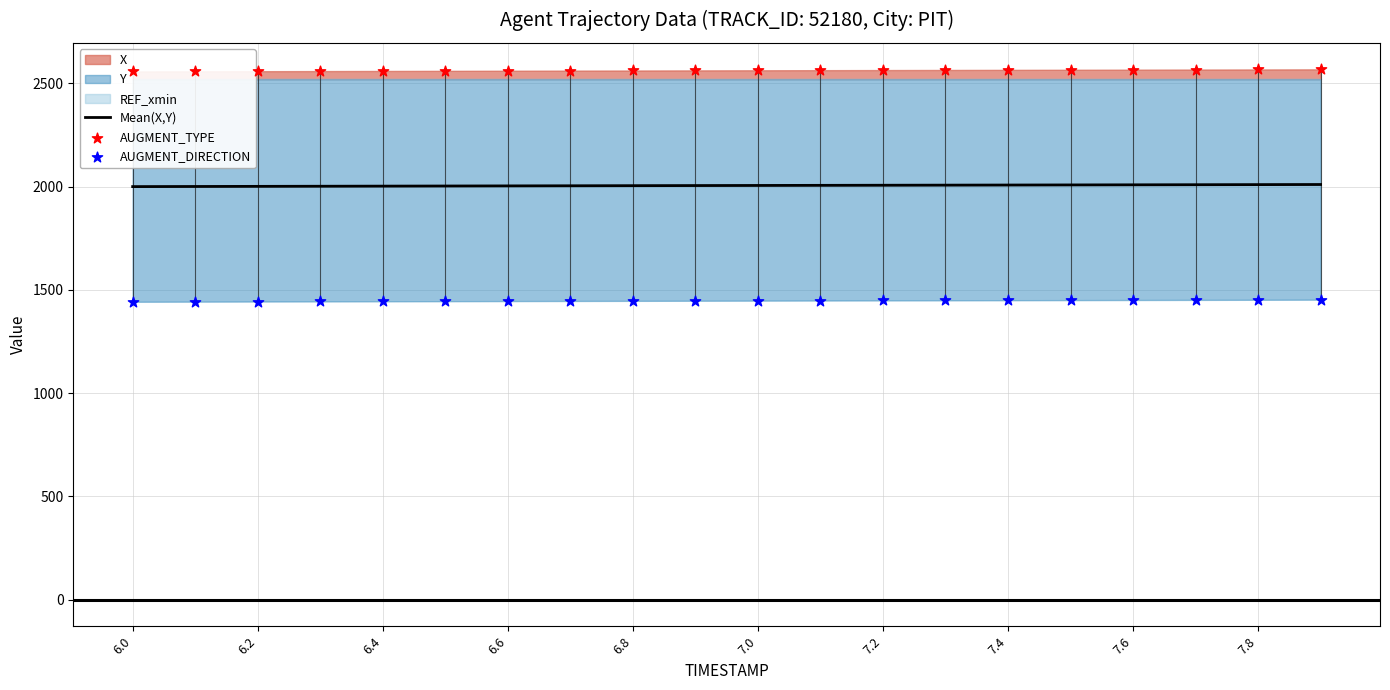

What is the minimum value for Mean(X,Y)?

1999.9